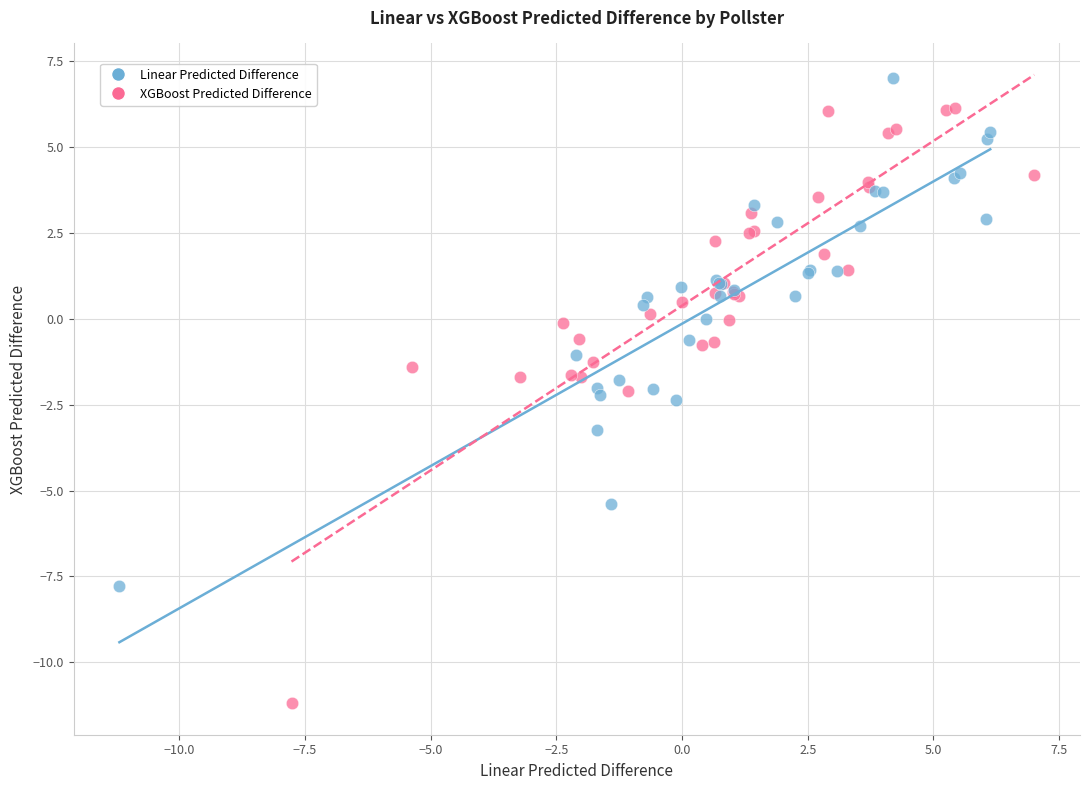

Which series contains the lowest Y value?

XGBoost Predicted Difference